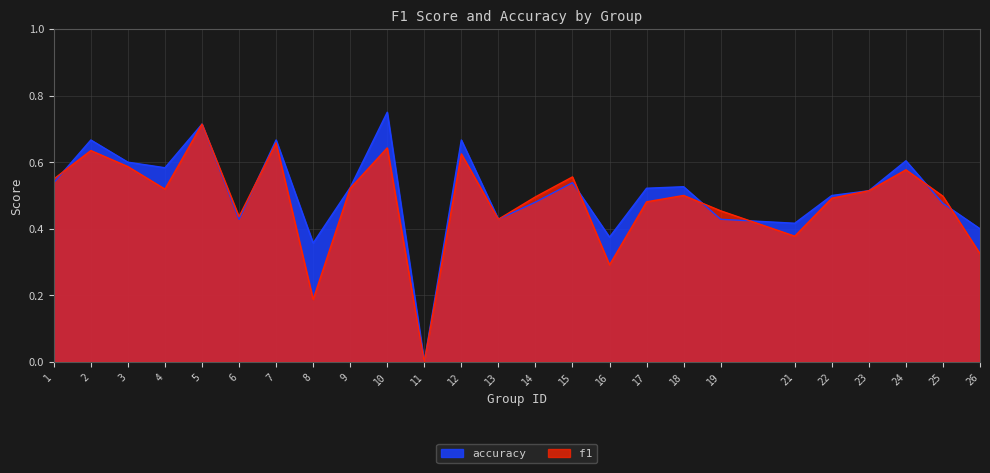

At 8, list the series in order from largest to smallest.

accuracy, f1